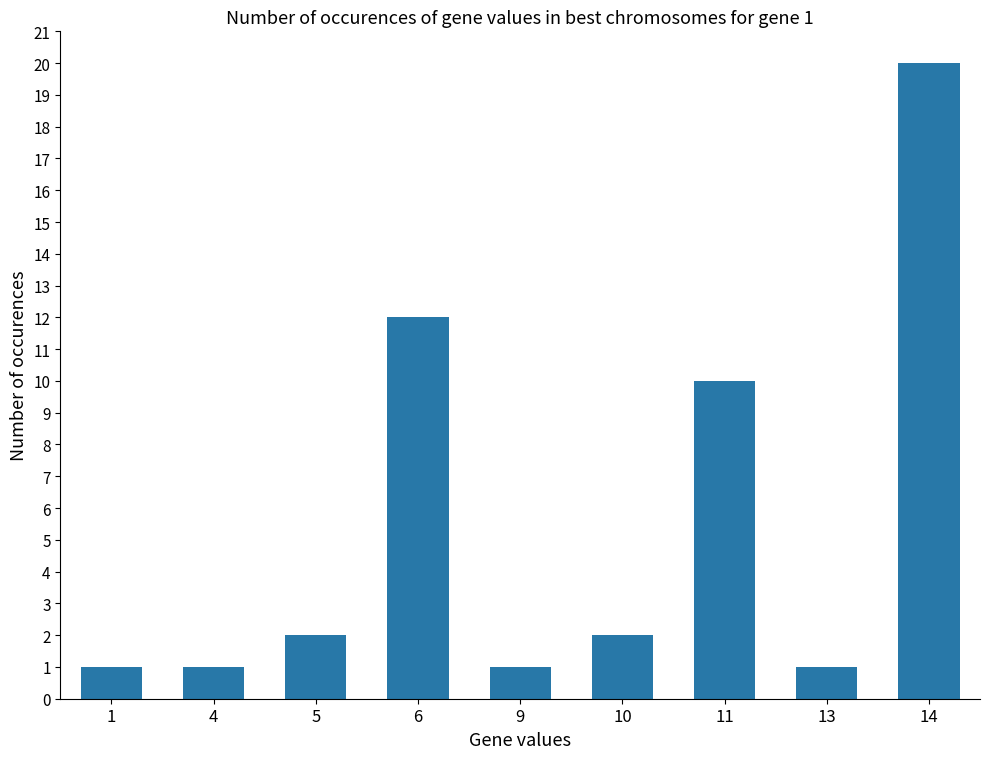

What is the sum of all values?

50